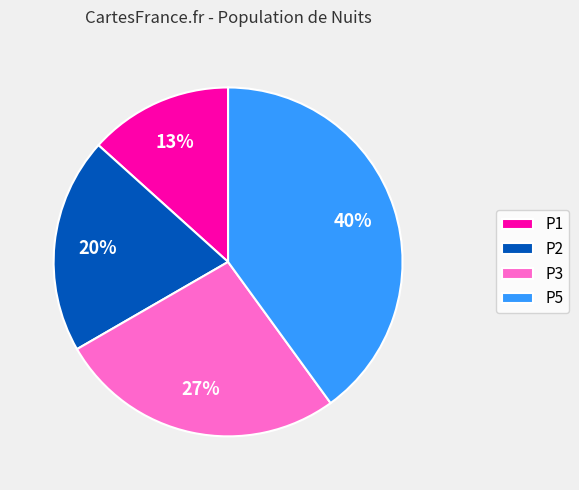

Is there any slice that represents more than half of the pie?

No